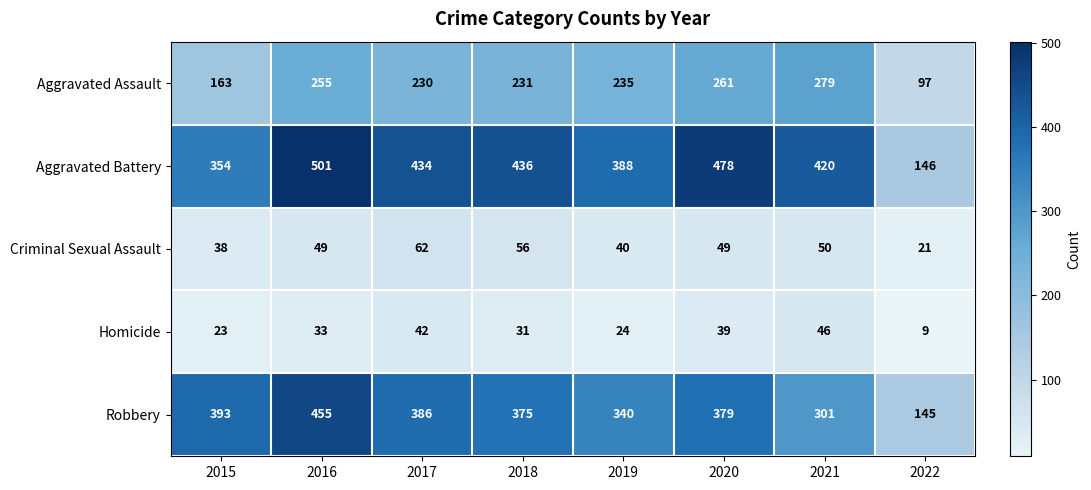

True or false: Criminal Sexual Assault has a value of 50 at 2021.

True